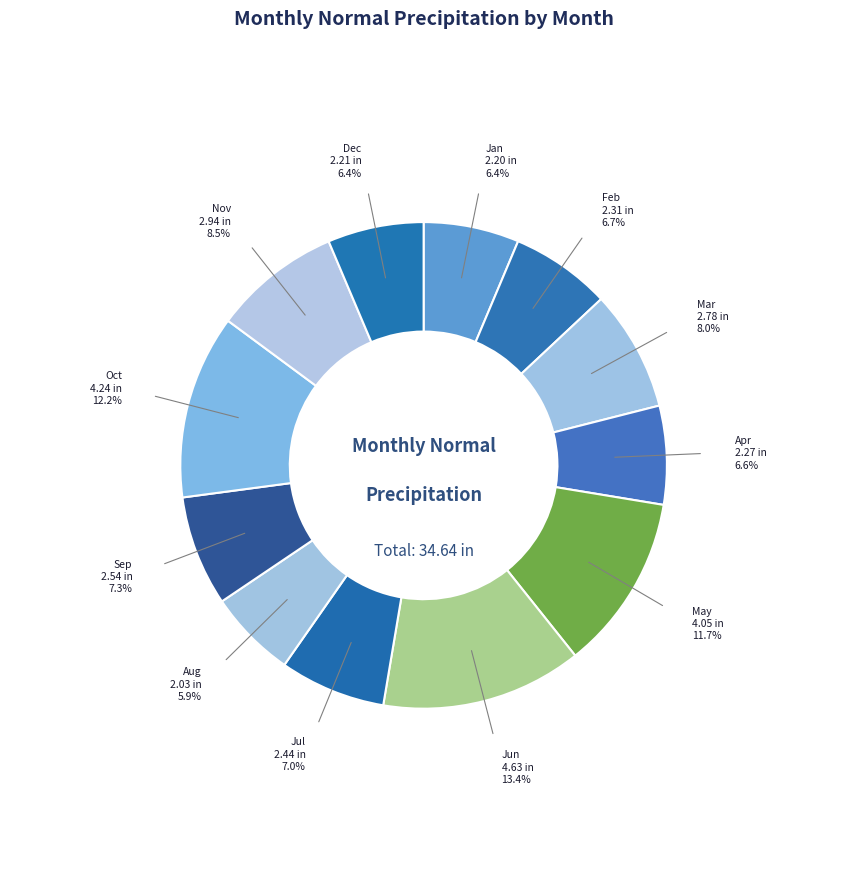

How many slices are in this pie chart?

12